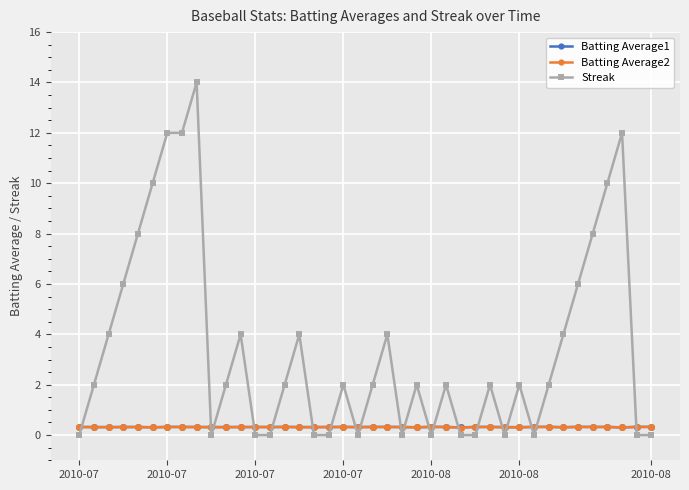

What is the greatest value displayed?

14.0